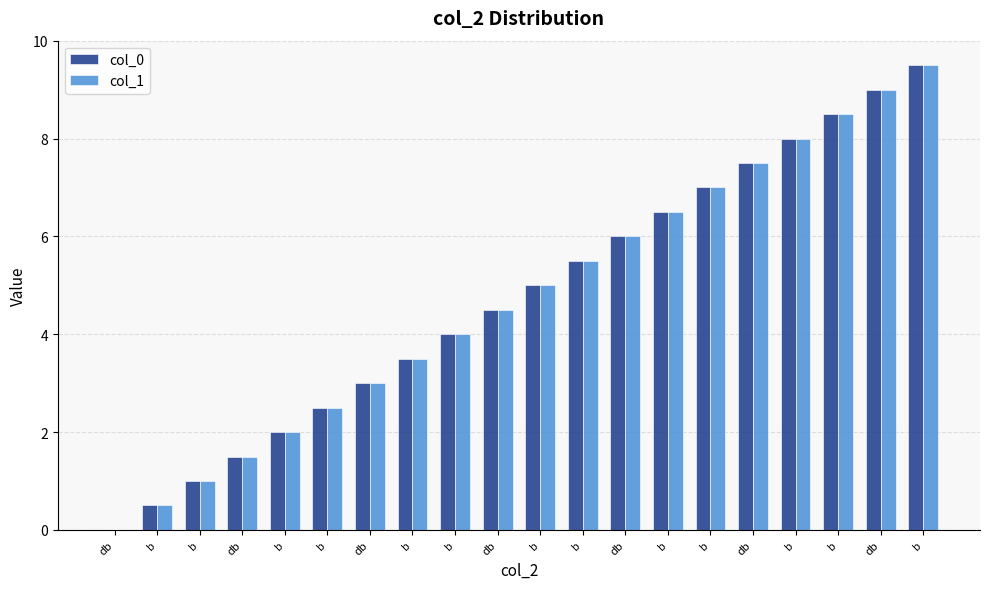

What is the difference between the maximum and minimum values in the col_0 series?

9.5